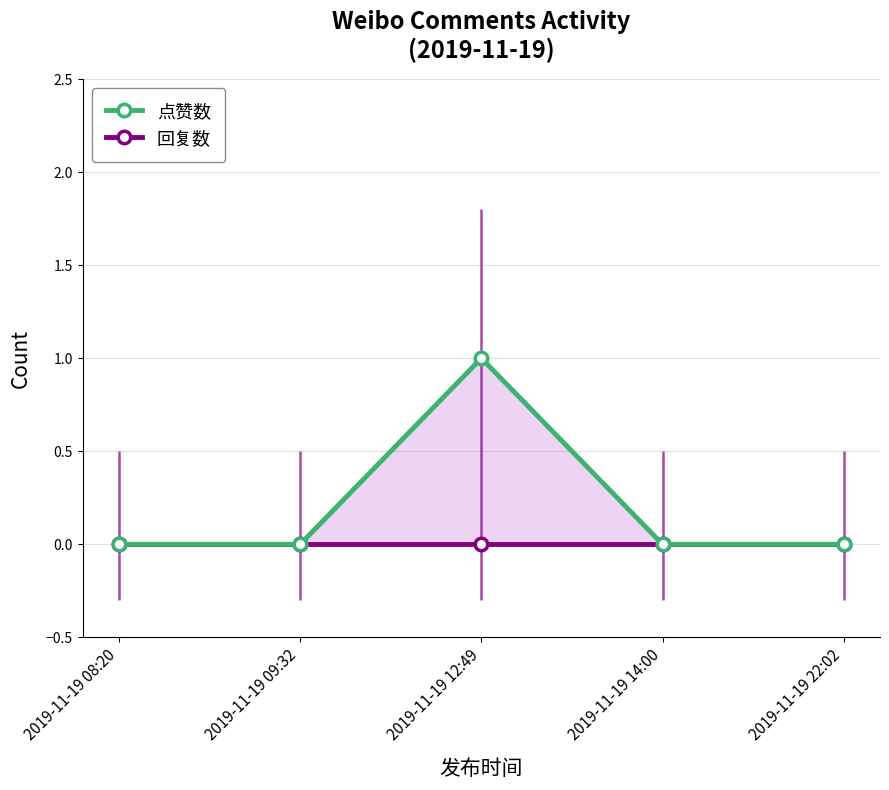

Which series has the largest range (max minus min)?

点赞数